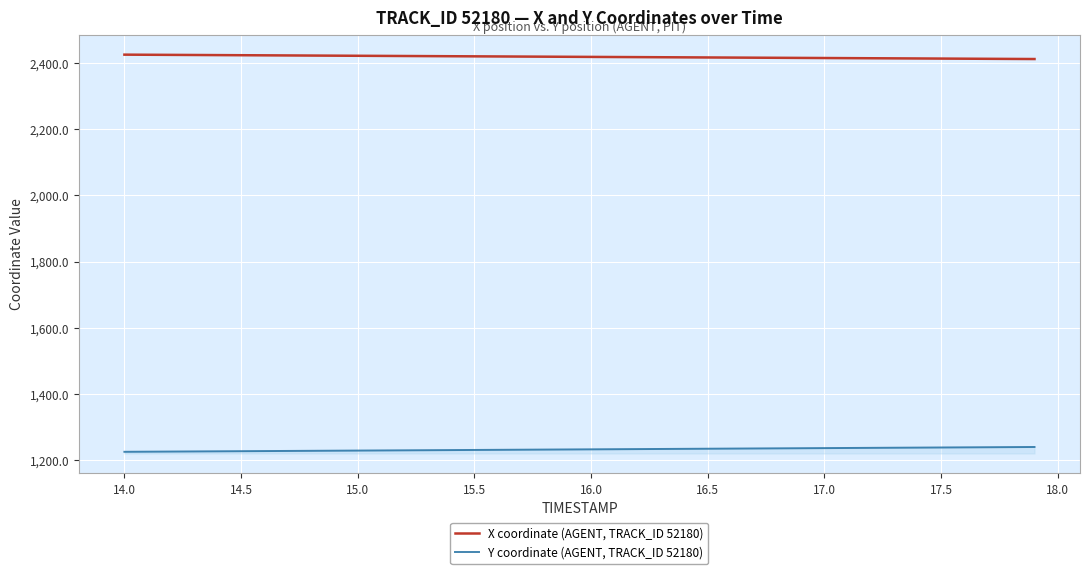

True or false: X coordinate (AGENT, TRACK_ID 52180) and Y coordinate (AGENT, TRACK_ID 52180) intersect in this chart.

False